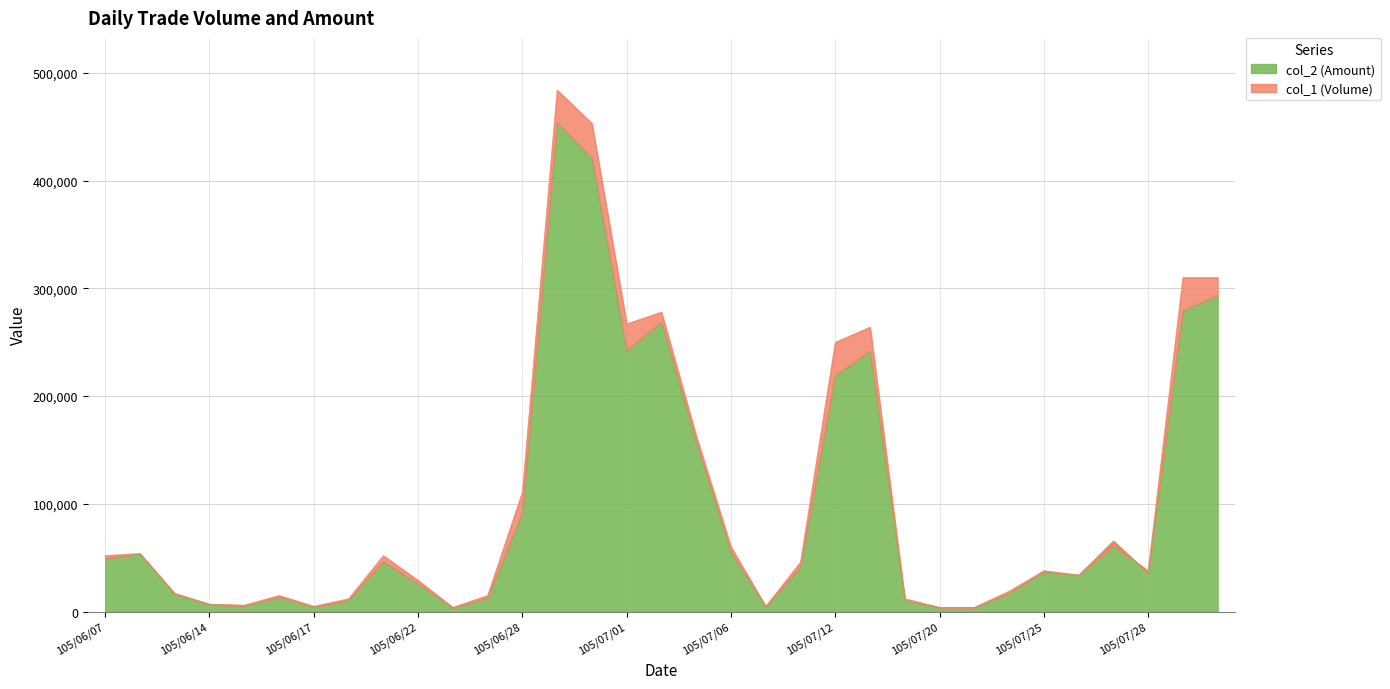

What is the spread (max minus min) of values at 105/08/03?

16520